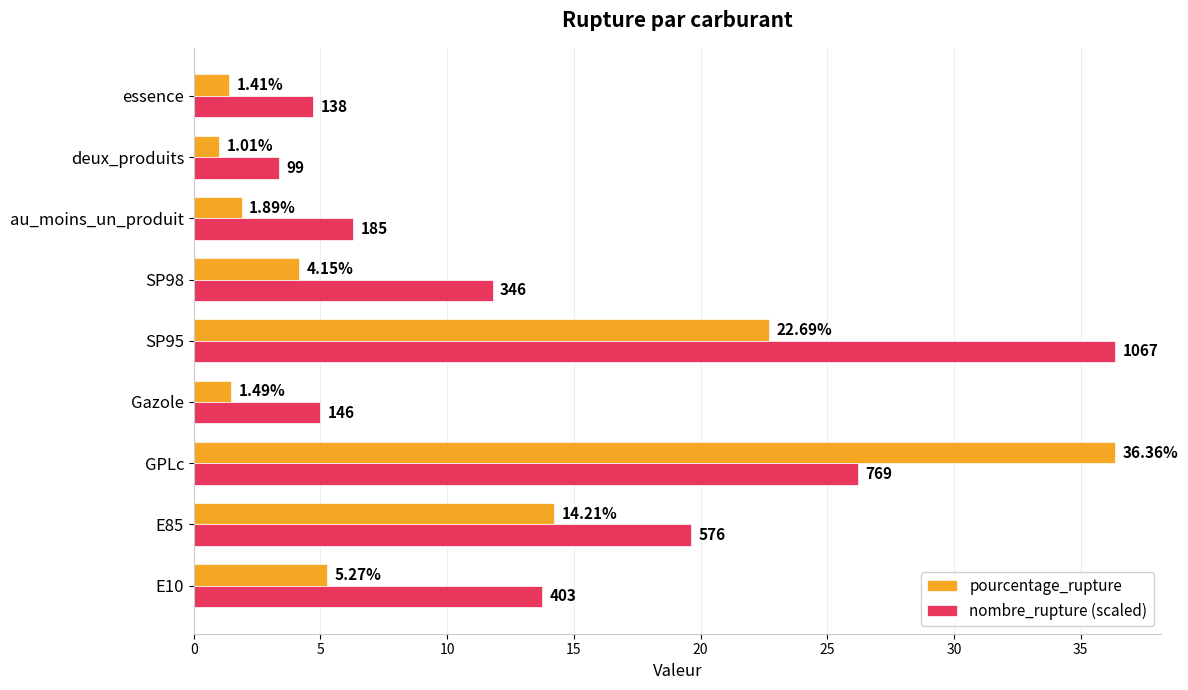

Which series changed the most between Gazole and SP98?

nombre_rupture (scaled)